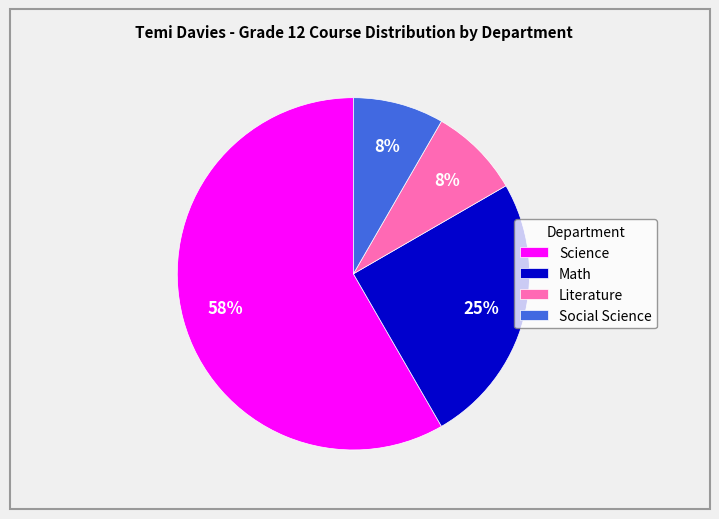

The Math slice represents 18% of the pie. True or false?

False